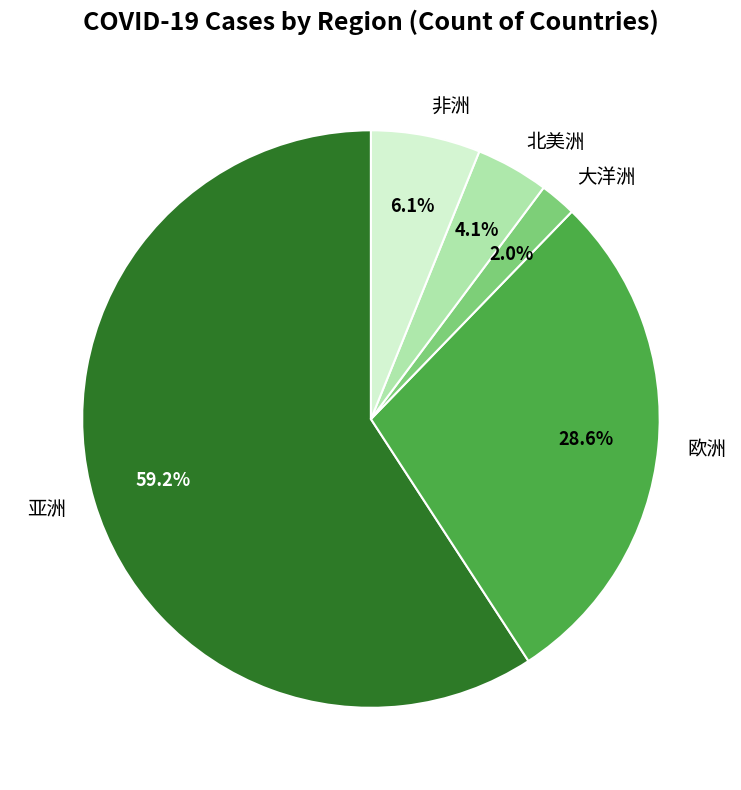

Does 欧洲 account for over 50% of the chart?

No